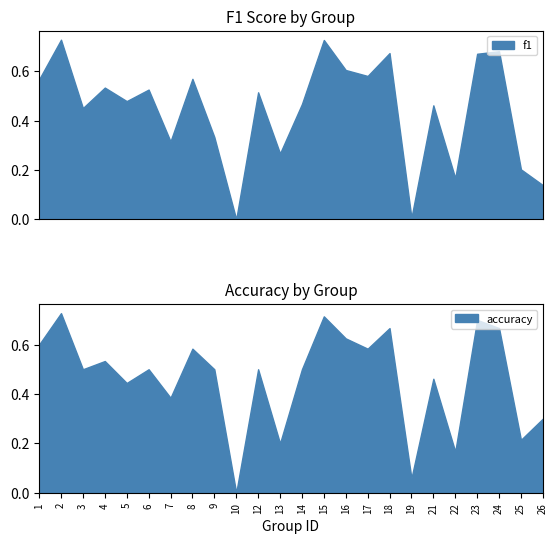

The value of accuracy at 6 is 0.1. True or false?

False